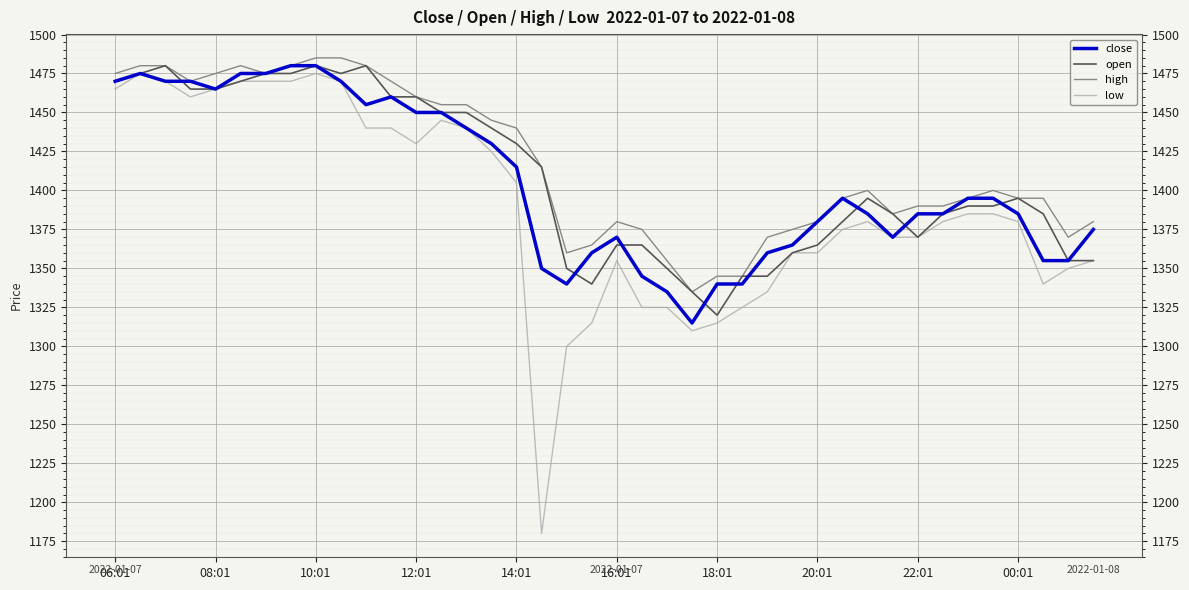

What is the highest value of the close series?

1480